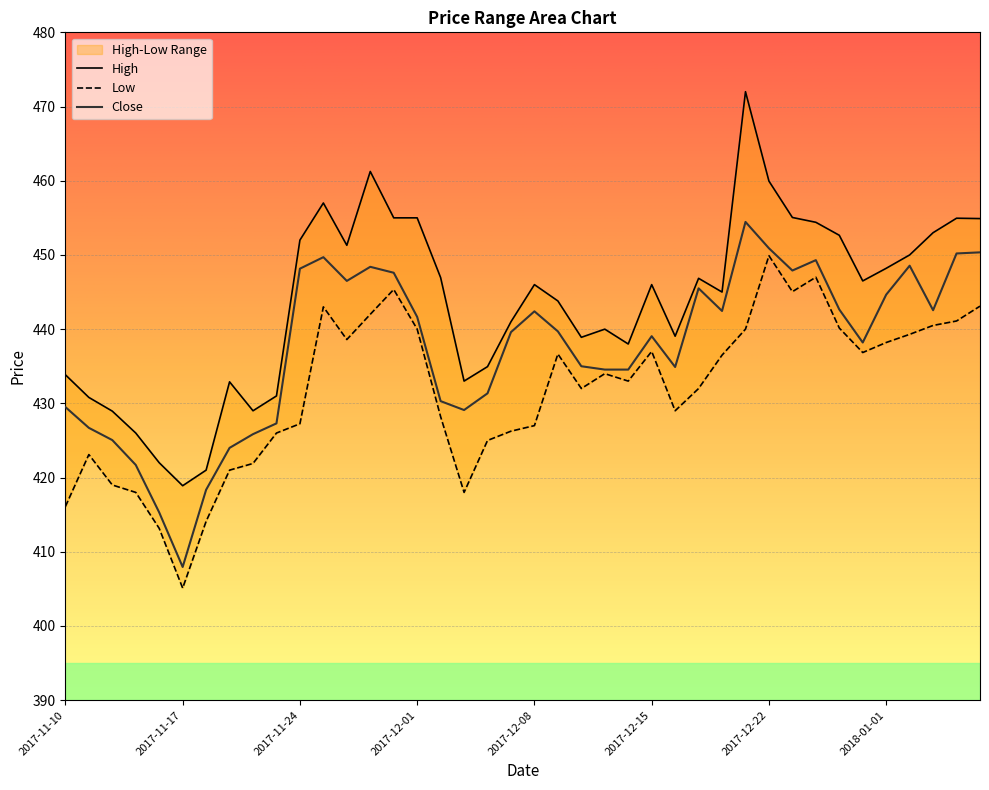

Reading left to right, what are all the values shown in this chart?

High: 433.9	430.8	428.9	426.0	422.0	418.9	421.0	432.9	429.0	431.0	452.0	457.0	451.3	461.2	455.0	455.0	446.9	433.0	434.9	441.0	446.0	443.8	438.9	440.0	438.0	446.0	439.1	446.9	445.0	472.0	459.9	455.1	454.4	452.6	446.5	448.2	450.0	453.0	454.9	454.9
Low: 416.1	423.1	419.0	418.0	413.1	405.1	414.1	421.0	421.9	426.0	427.2	443.0	438.6	442.0	445.4	440.0	428.2	418.0	425.0	426.2	427.0	436.6	432.0	434.0	433.0	437.0	429.0	432.0	436.5	440.0	449.9	445.1	447.0	440.1	436.9	438.2	439.3	440.5	441.1	443.1